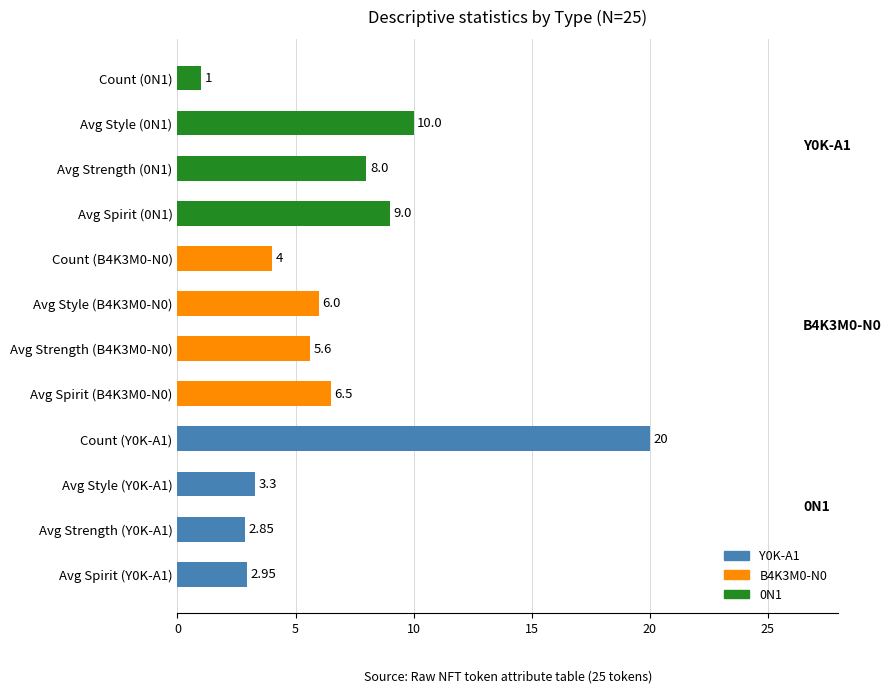

What is the ratio of the value at Avg Style (B4K3M0-N0) to the value at Avg Spirit (B4K3M0-N0)?

0.9